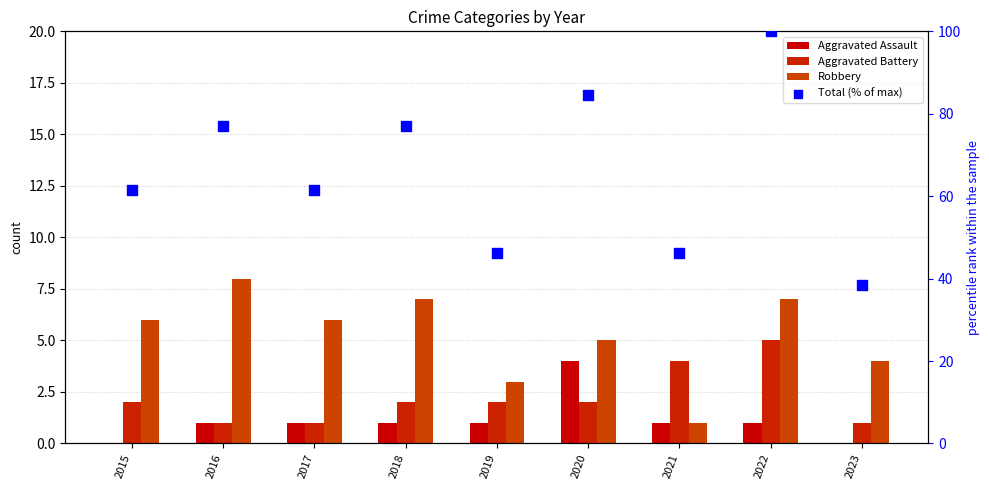

Which series reaches the maximum Y coordinate?

Total (% of max)